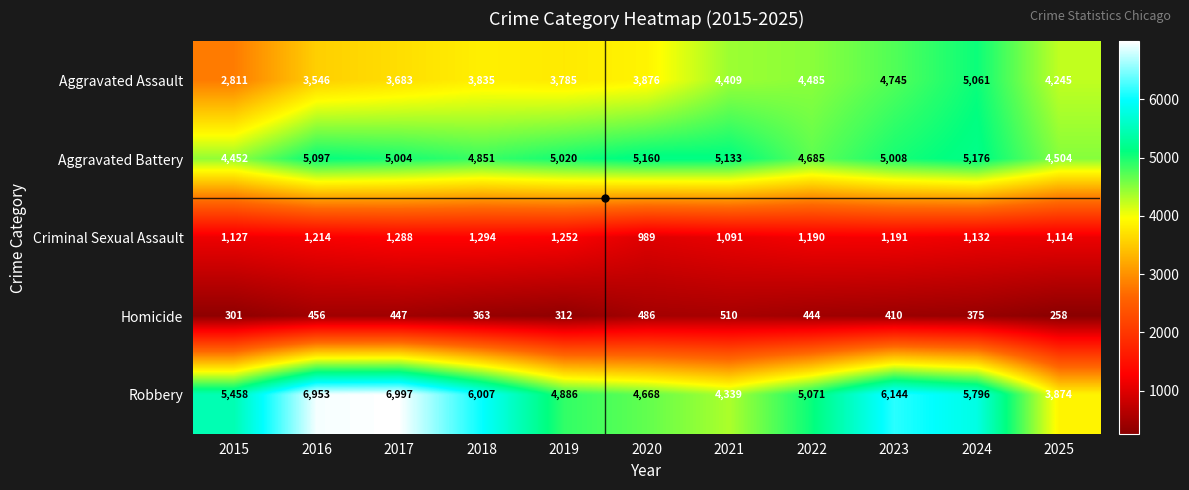

What is the maximum value shown in the chart?

6997